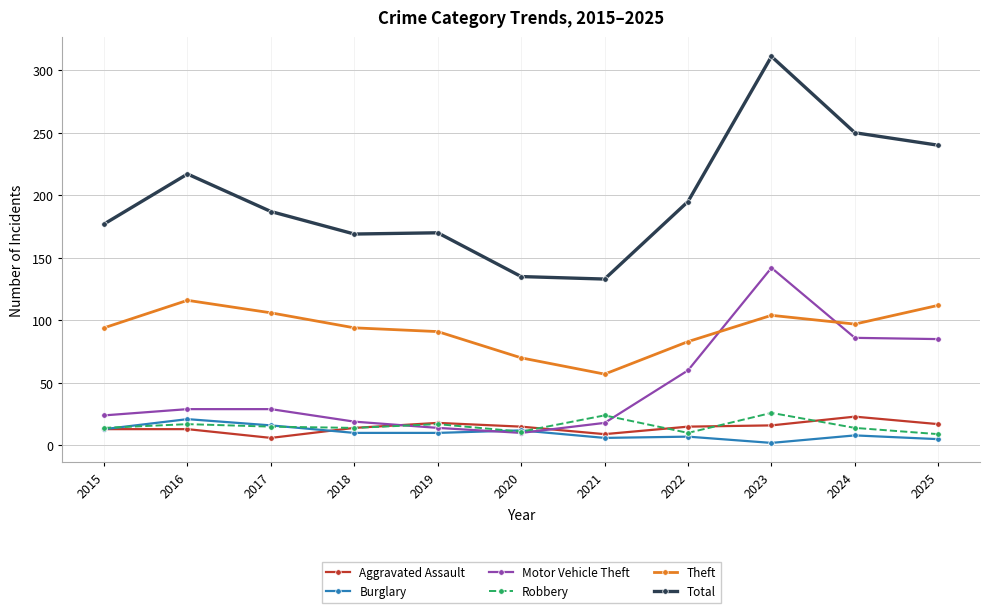

Which category has the highest value in the Motor Vehicle Theft series?

2023